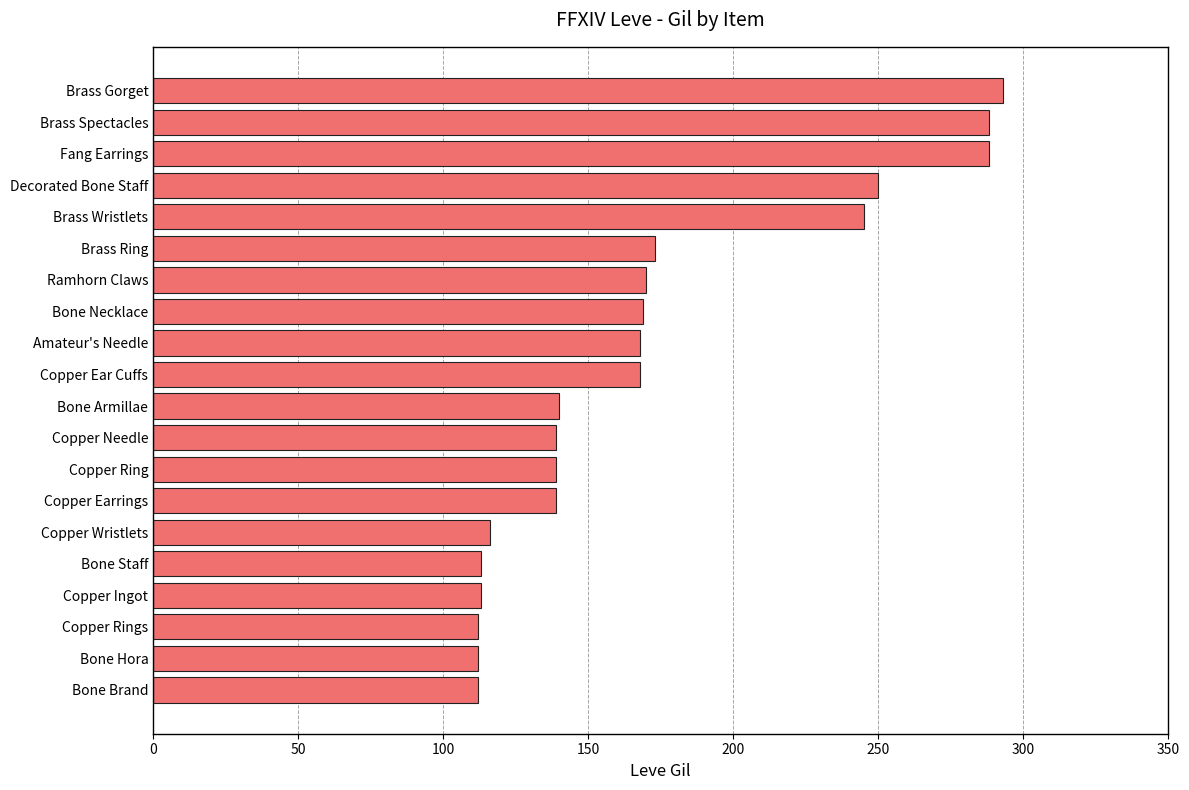

What is the minimum value shown in the chart?

112